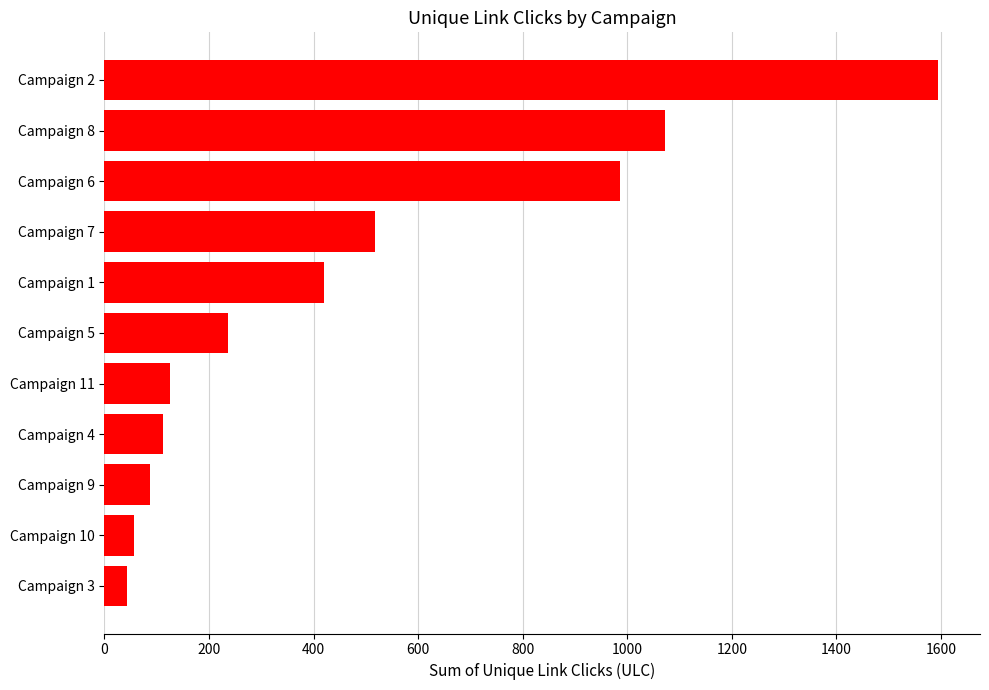

How many values are below 237?

5